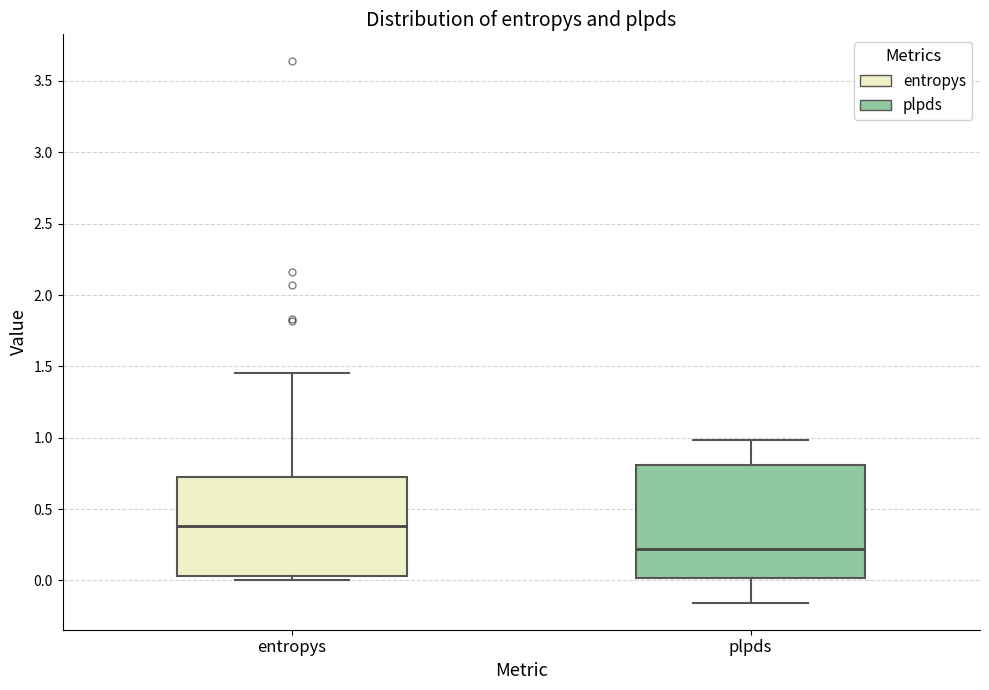

Which box has the highest median line?

entropys